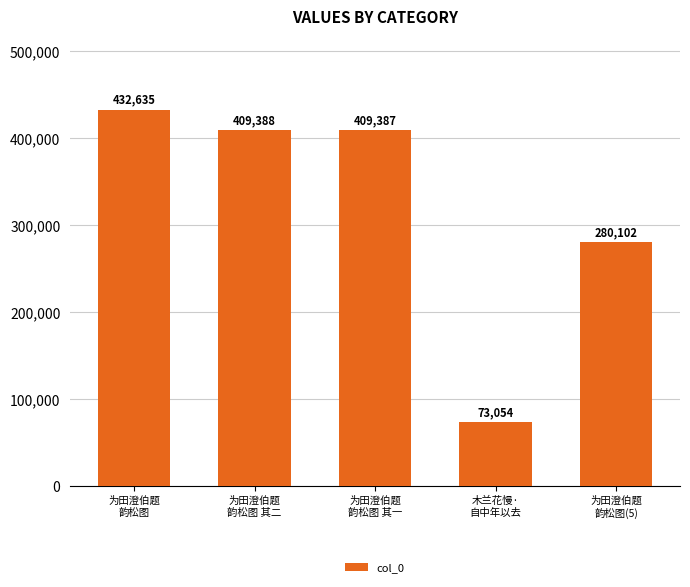

Where is the data nearest to the value 252844?

为田澄伯题
韵松图(5)